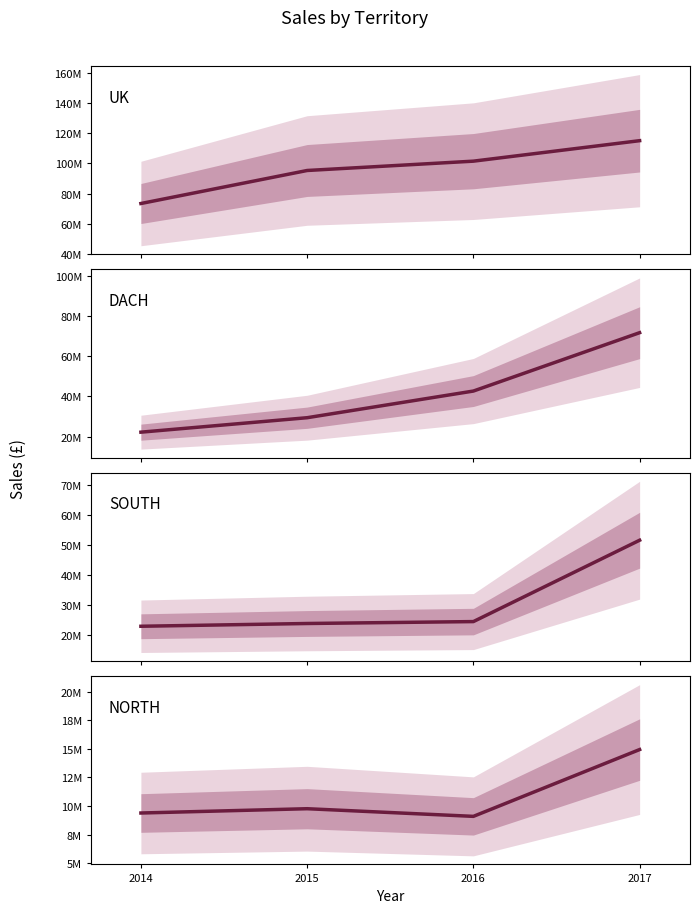

List the series in order of their peak value, highest first.

UK, DACH, SOUTH, NORTH